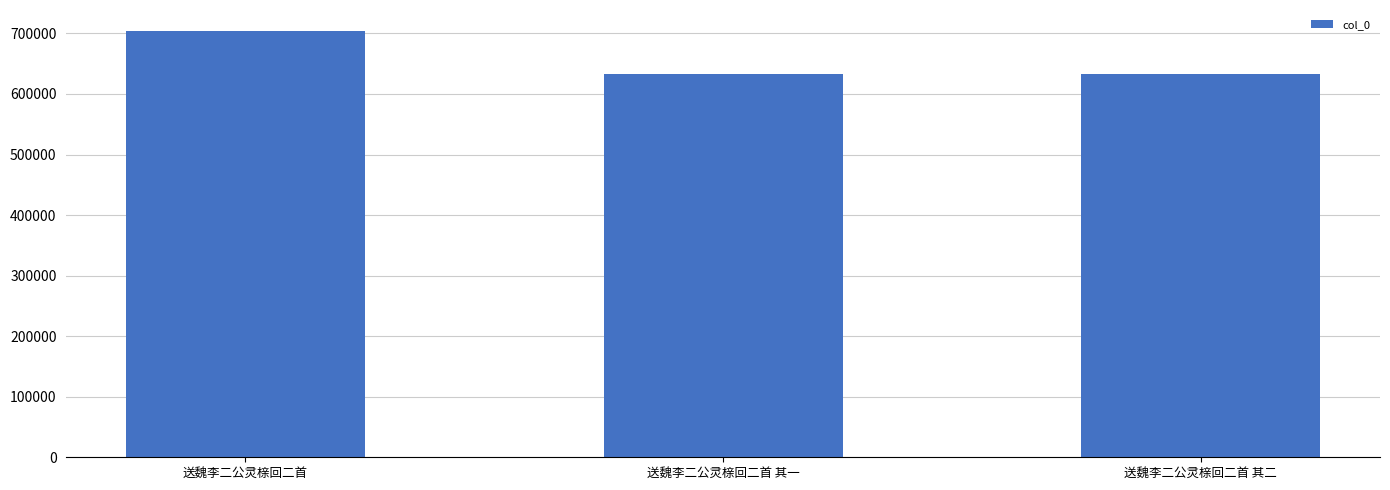

The value at 送魏李二公灵榇回二首 其二 is 208614. True or false?

False